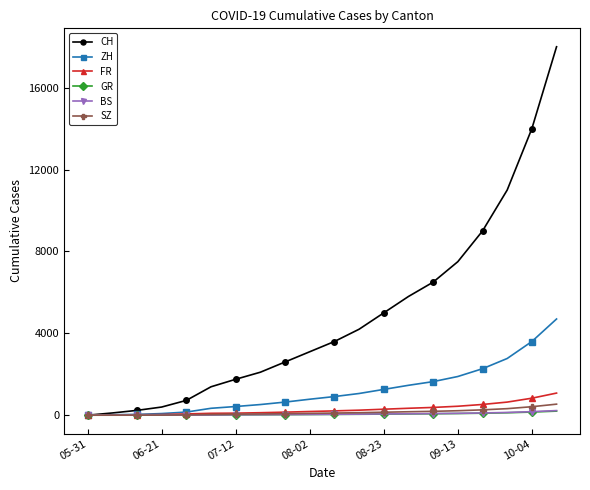

What is the greatest value displayed?

18000